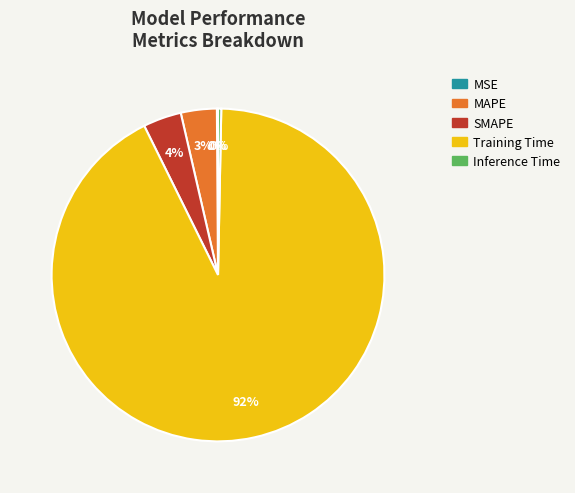

What is the largest slice in the pie chart?

Training Time